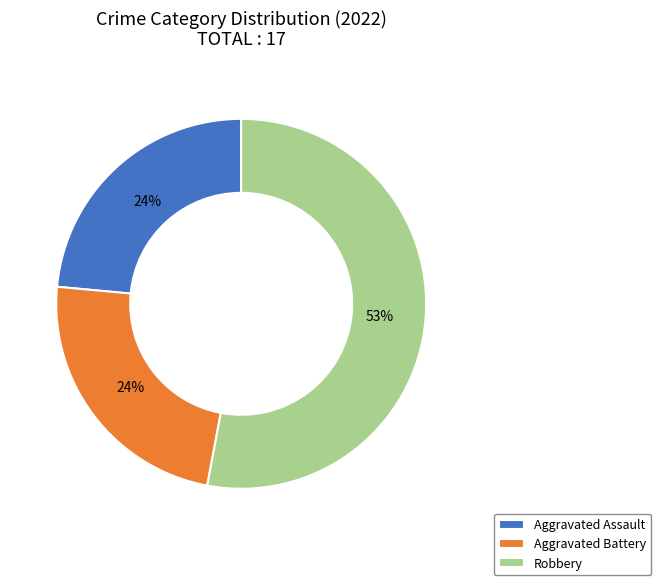

Is Aggravated Battery the majority of the pie?

No